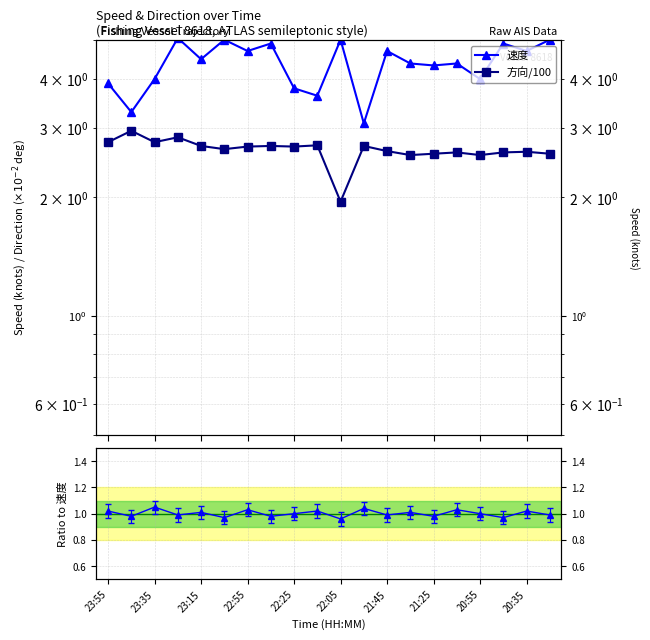

What is the difference between the 方向/100 values at 13 and 23:15?

0.2